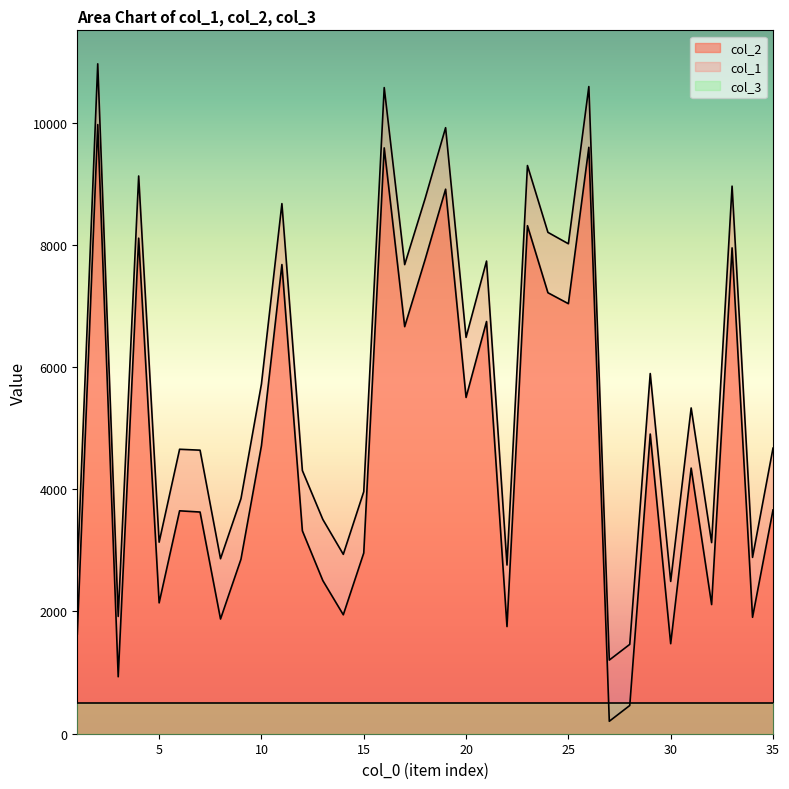

The value of col_2 at 23 is 8312. True or false?

True